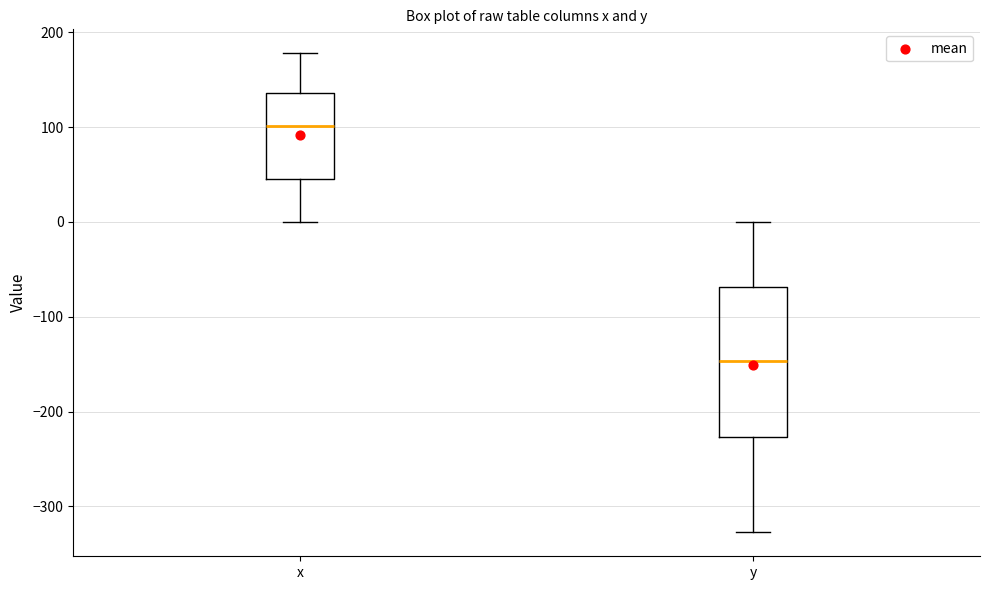

Which box's median line is the highest?

x